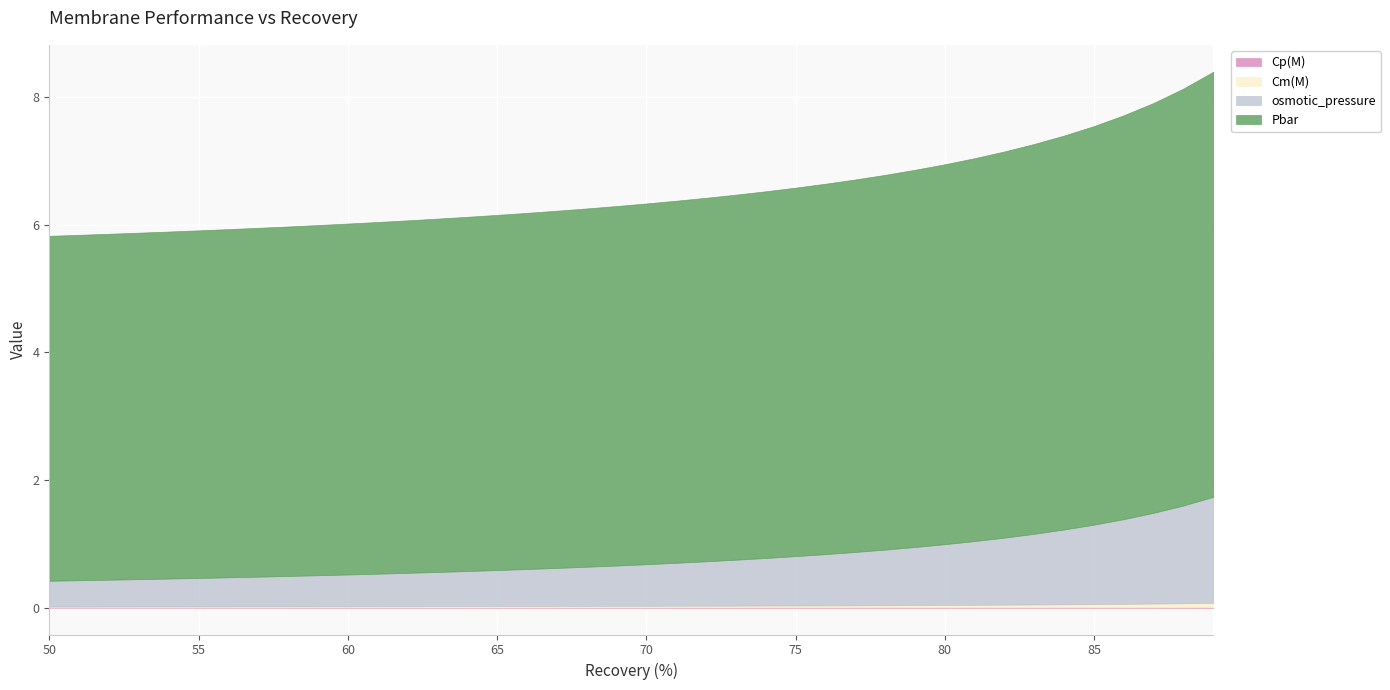

Is it true that Cp(M) equals 0.0 at 74?

False